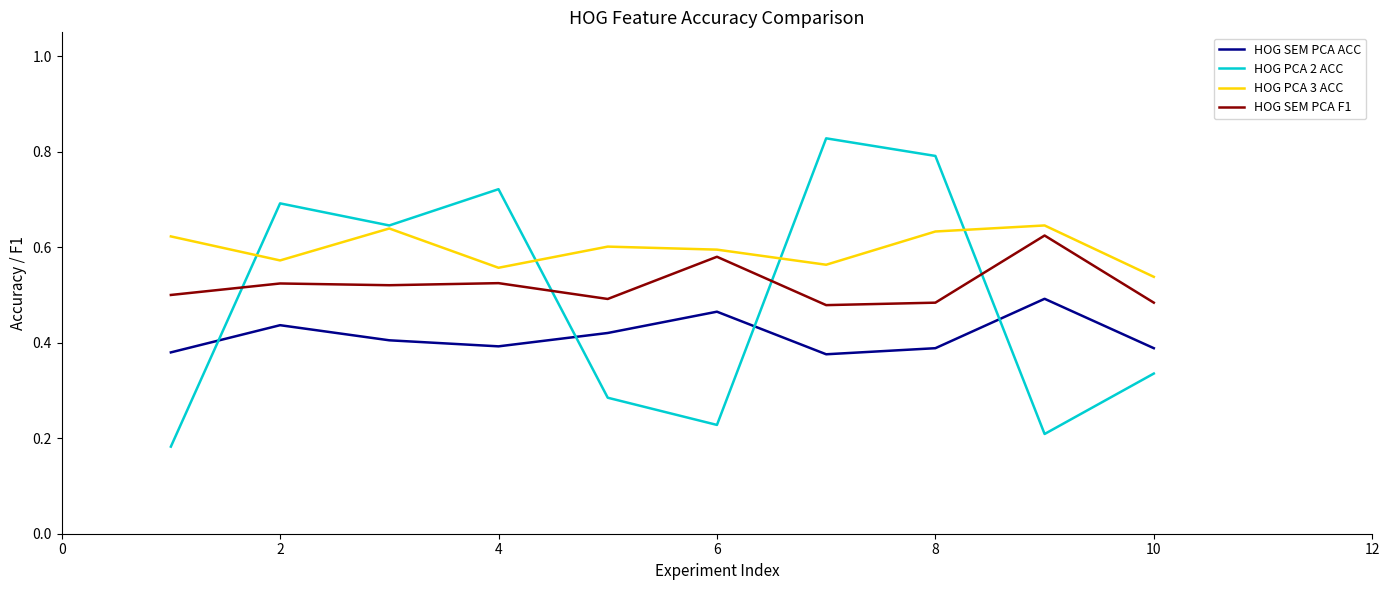

Rank the series by their average value, from lowest to highest.

HOG SEM PCA ACC, HOG PCA 2 ACC, HOG SEM PCA F1, HOG PCA 3 ACC